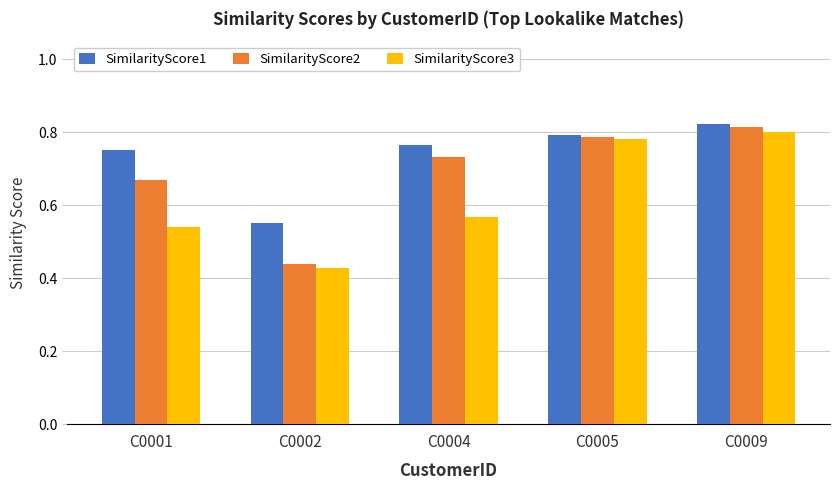

At how many categories does at least one series exceed 0?

5